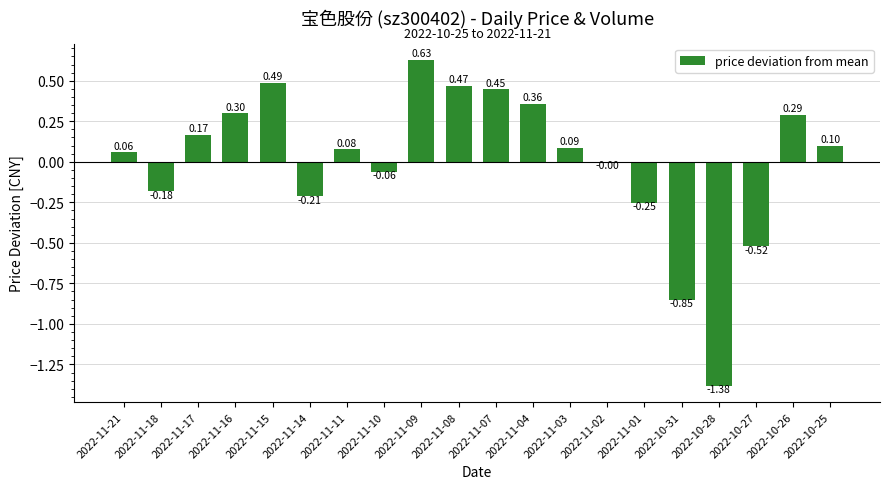

What is the change in value from 2022-11-09 to 2022-10-31?

-1.5